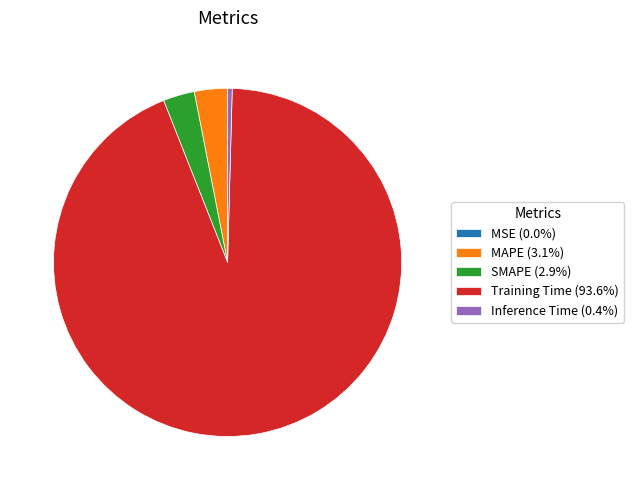

Is it true that SMAPE is 3% of the pie?

True